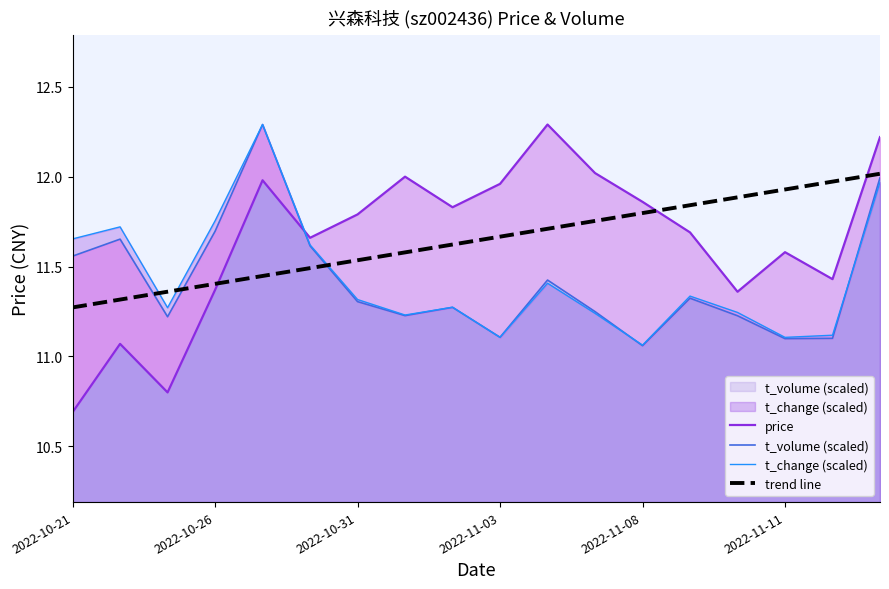

What is the minimum value for t_volume (scaled)?

11.1